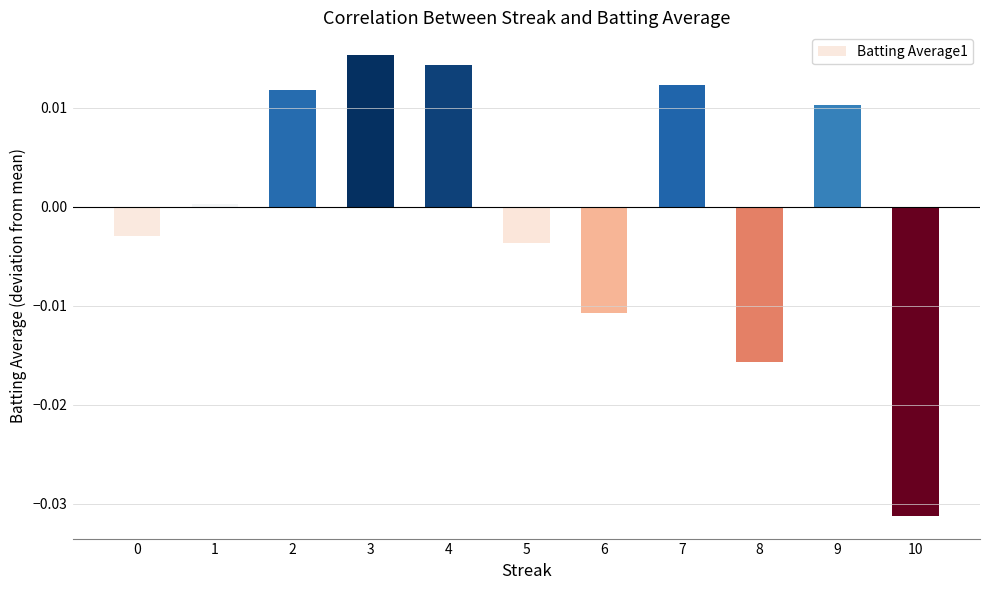

How many values are below 0?

5